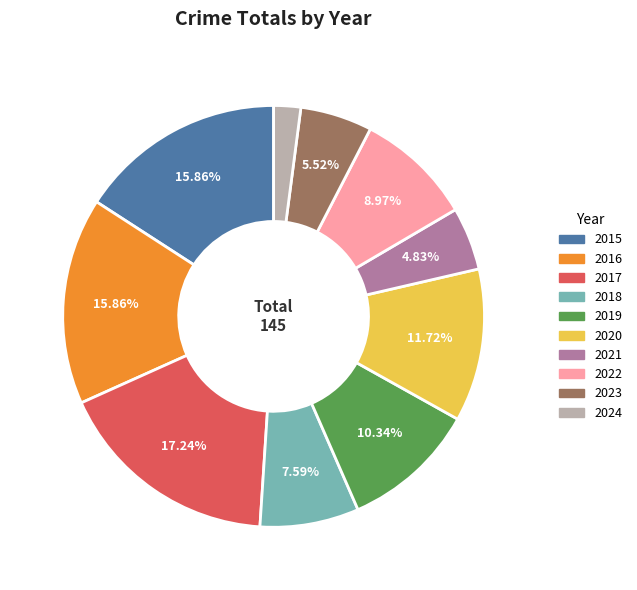

Count the number of slices in the pie.

10